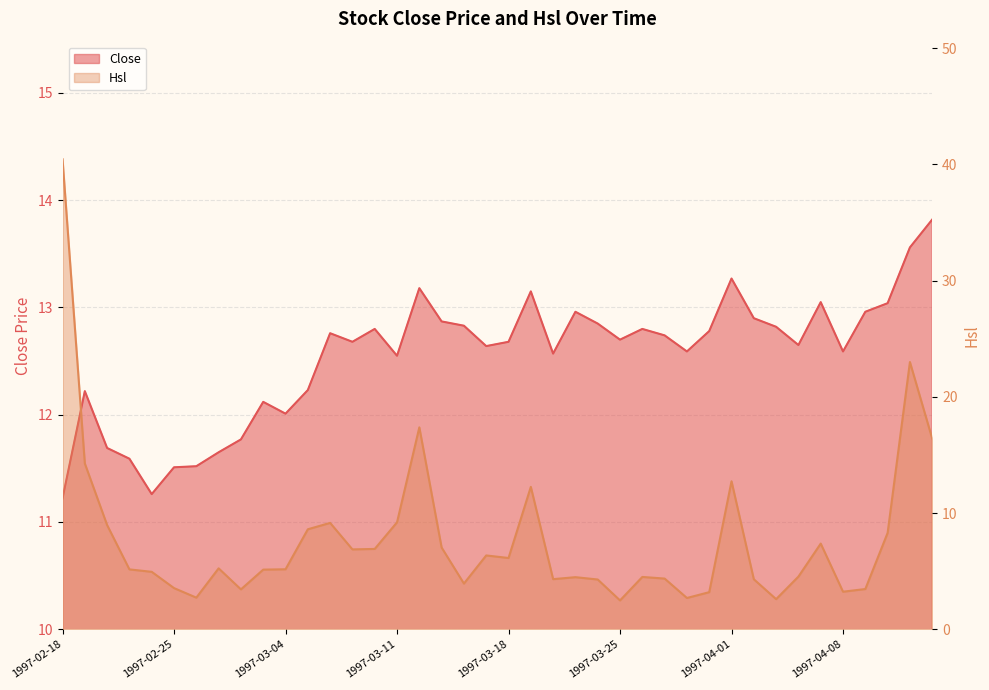

Where is the first local maximum for Close?

1997-02-19